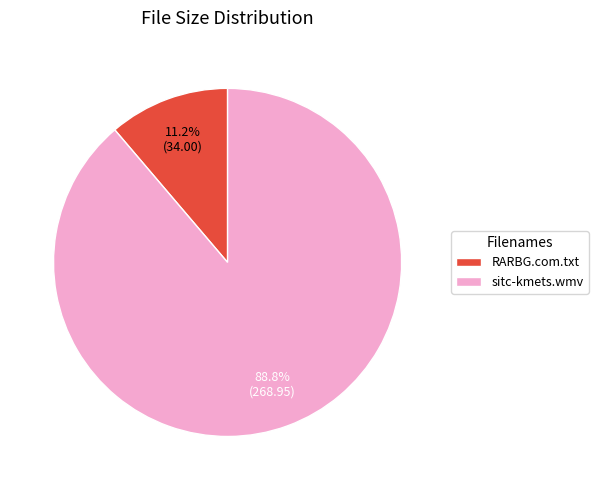

Between RARBG.com.txt and sitc-kmets.wmv, which is larger?

sitc-kmets.wmv